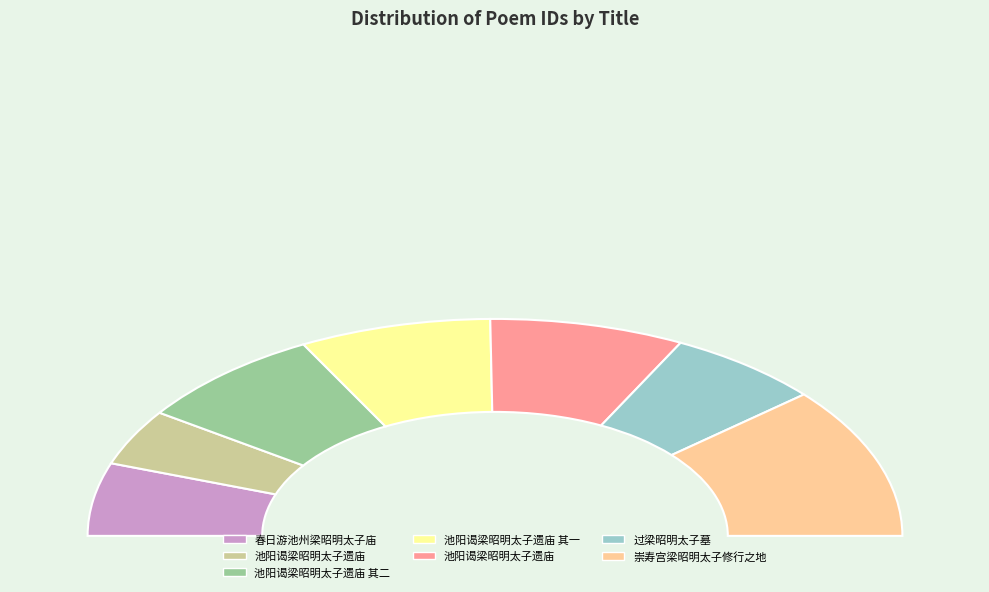

How many segments does this pie chart have?

7